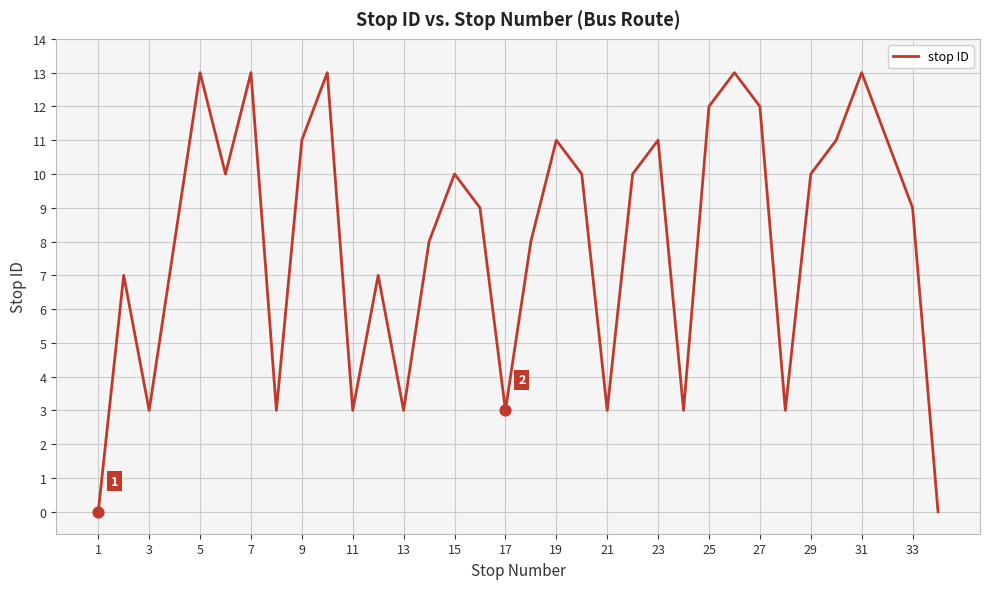

What is the greatest value displayed?

13